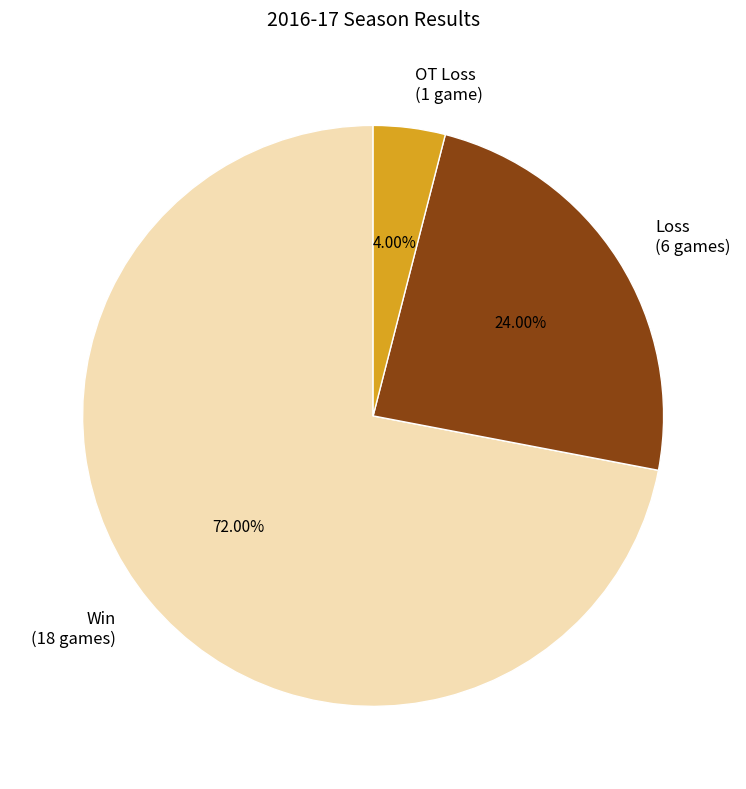

Which slice is the largest?

Win (18 games)